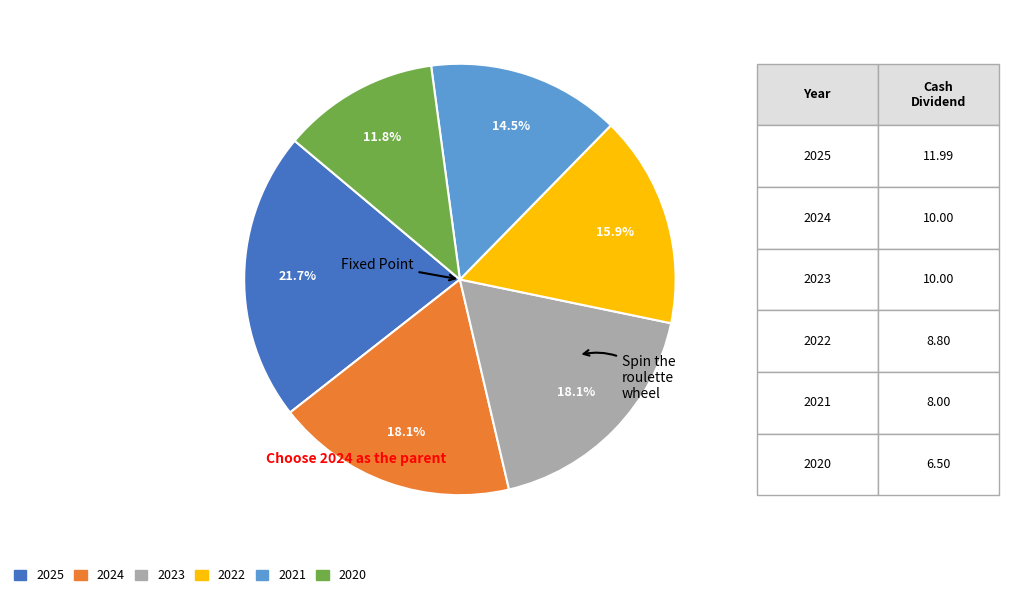

True or false: 2025 accounts for 22% of the total.

True